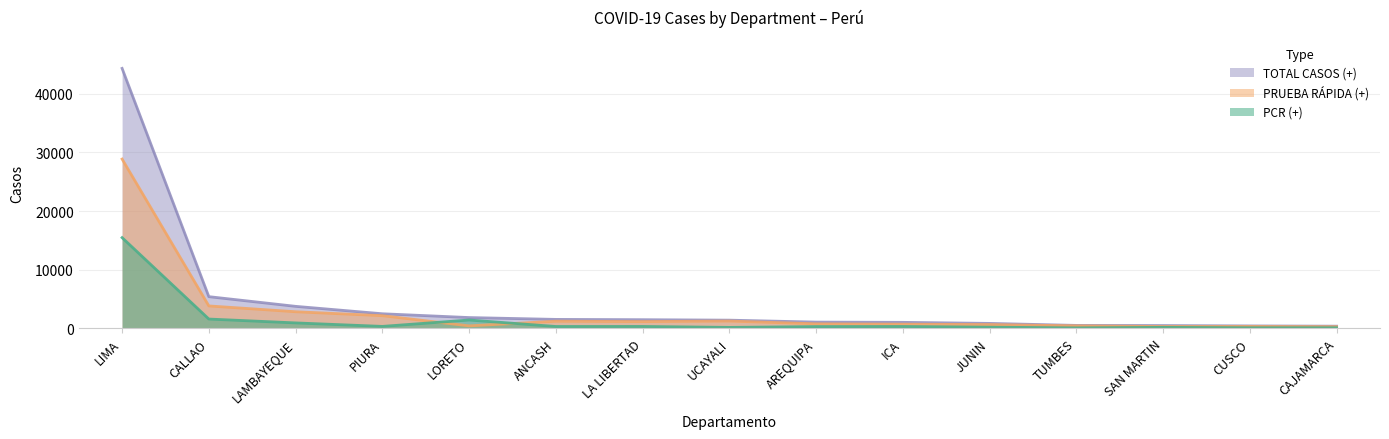

What are all the series names shown in the legend?

PCR (+), PRUEBA RÁPIDA (+), TOTAL CASOS (+)